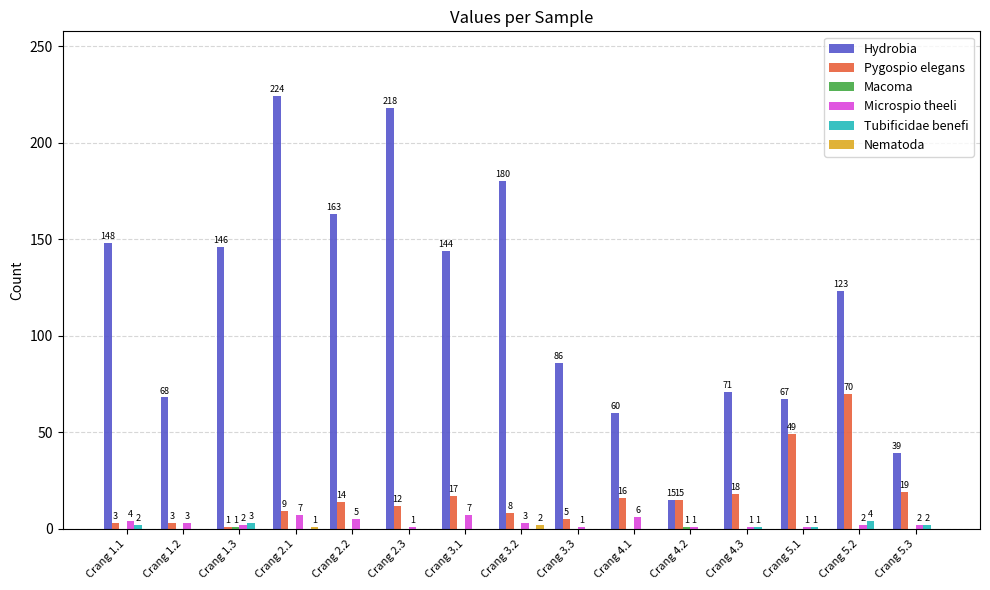

What is the total value across all series at Crang 5.1?

118